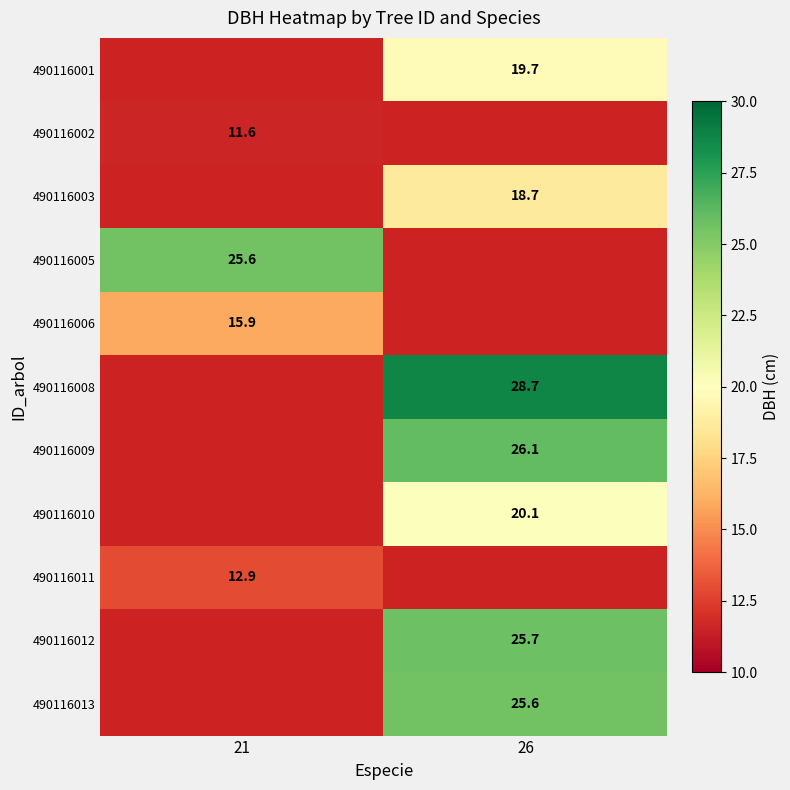

Is the value of 490116003 at 26 greater than the value of 490116006 at 21?

Yes